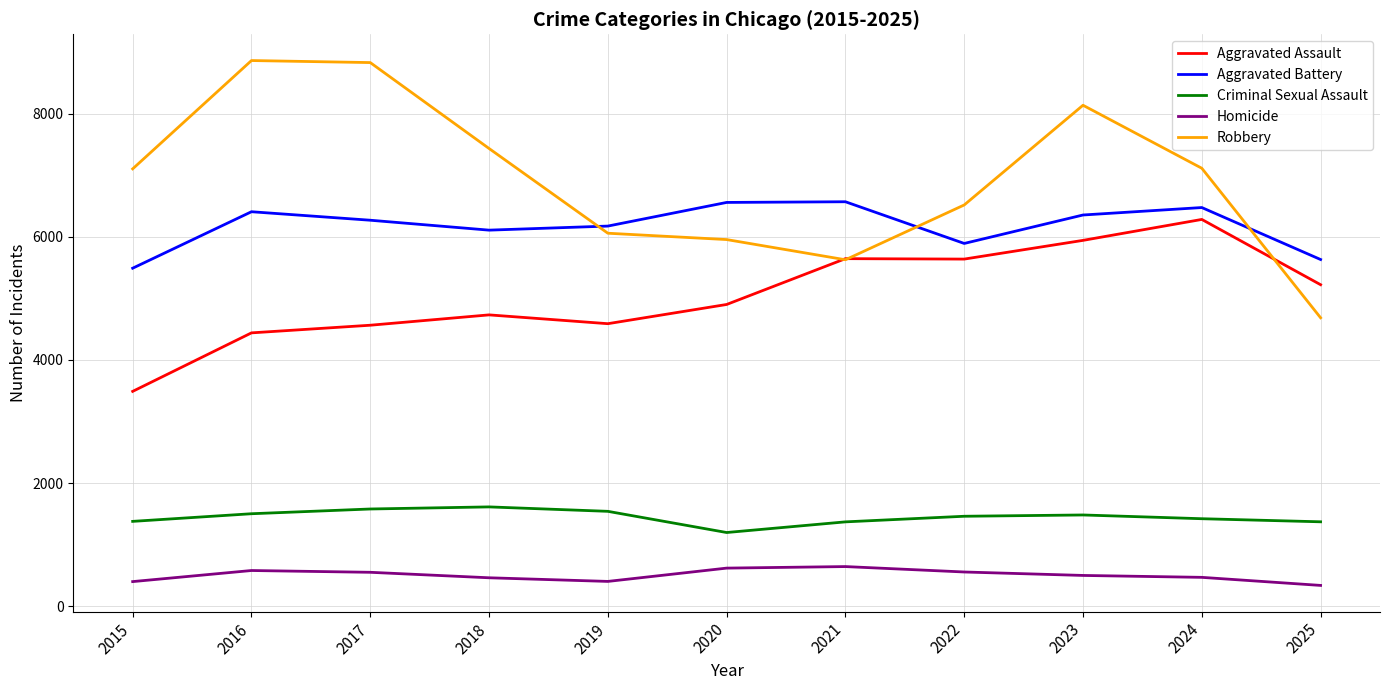

True or false: Criminal Sexual Assault and Aggravated Battery intersect in this chart.

False